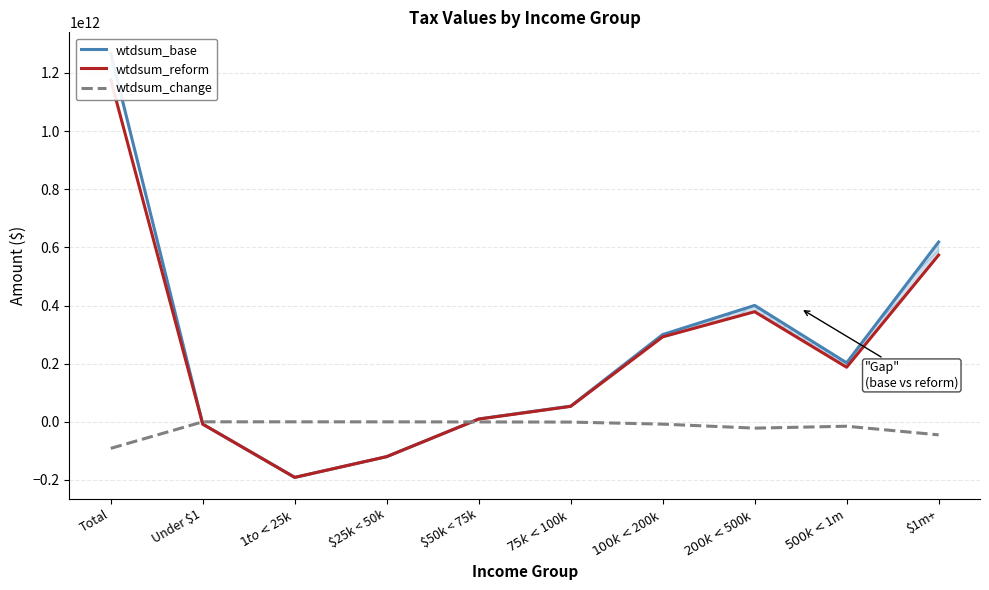

What is the label of the 10th point from the left?

$1m+